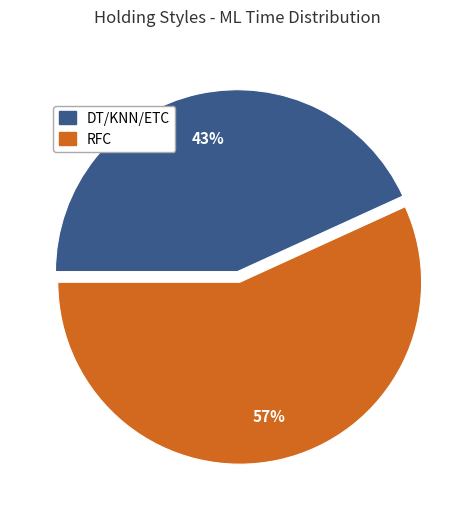

Is there any slice that represents more than half of the pie?

Yes